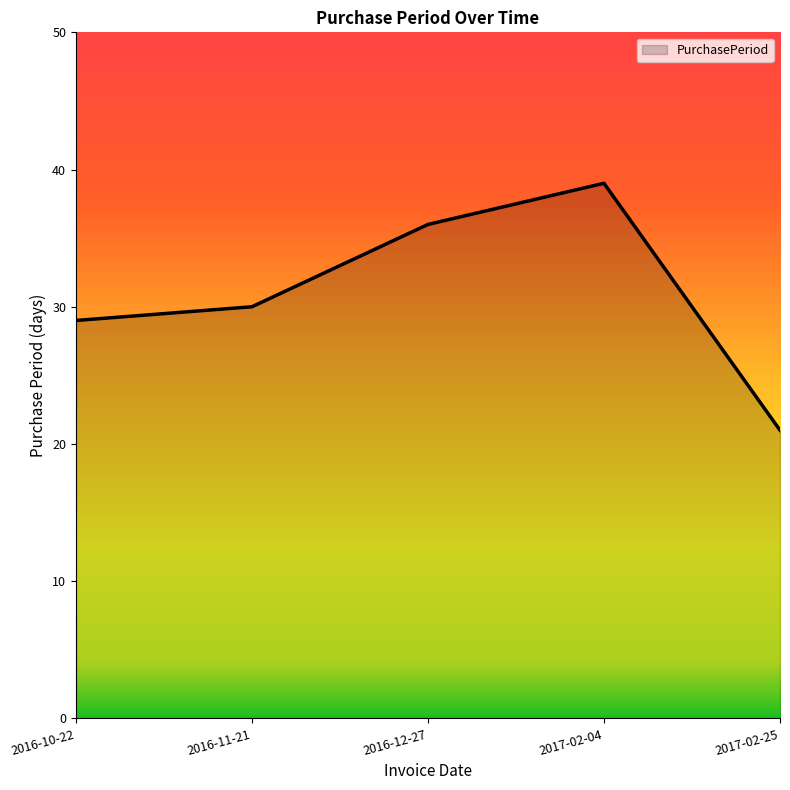

What position from the left is 2016-12-27?

3